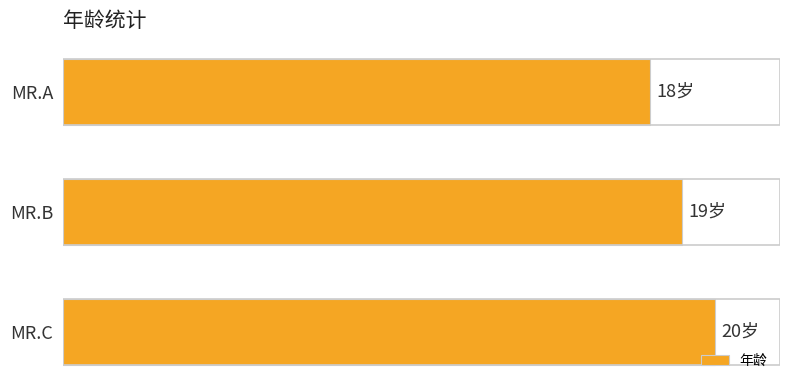

What is the difference between the second highest and minimum values?

1